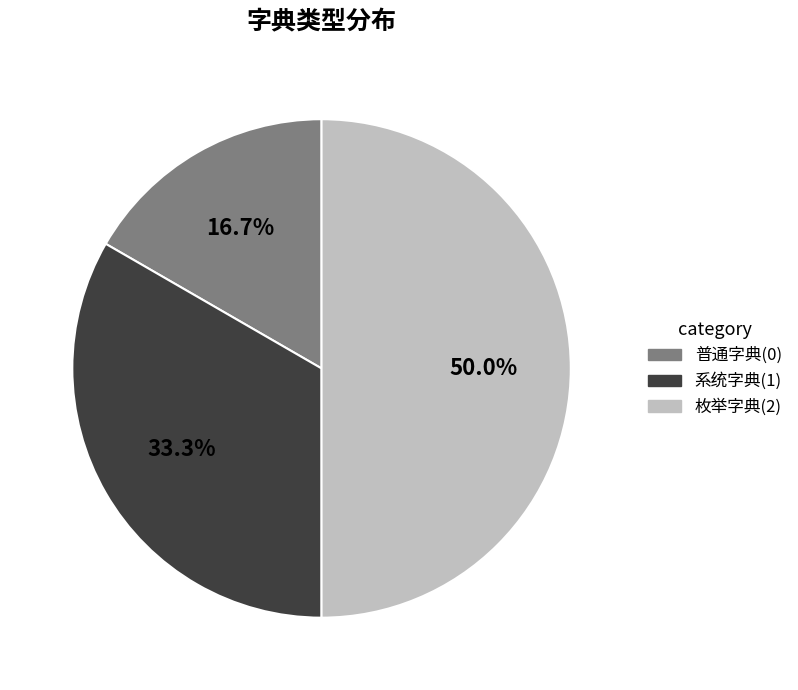

Does 系统字典 represent more than half of the total?

No